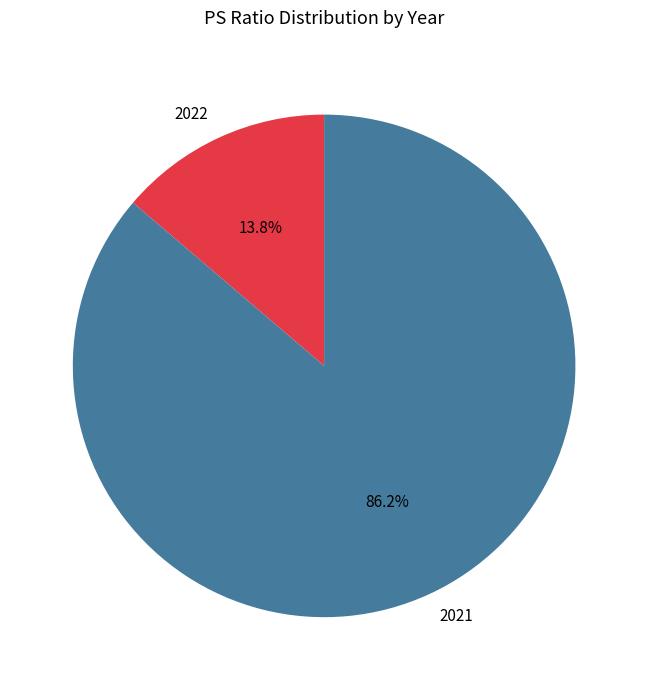

How many slices are in this pie chart?

2